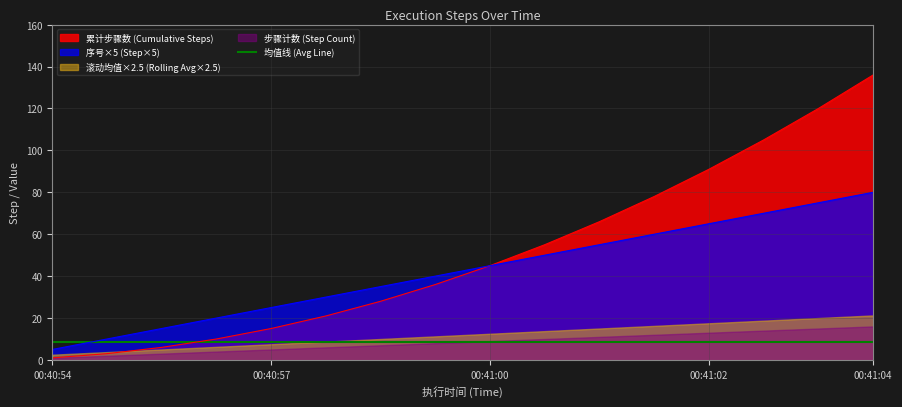

The value of 均值线 (Avg Line) at 00:40:57 is 8.5. True or false?

True